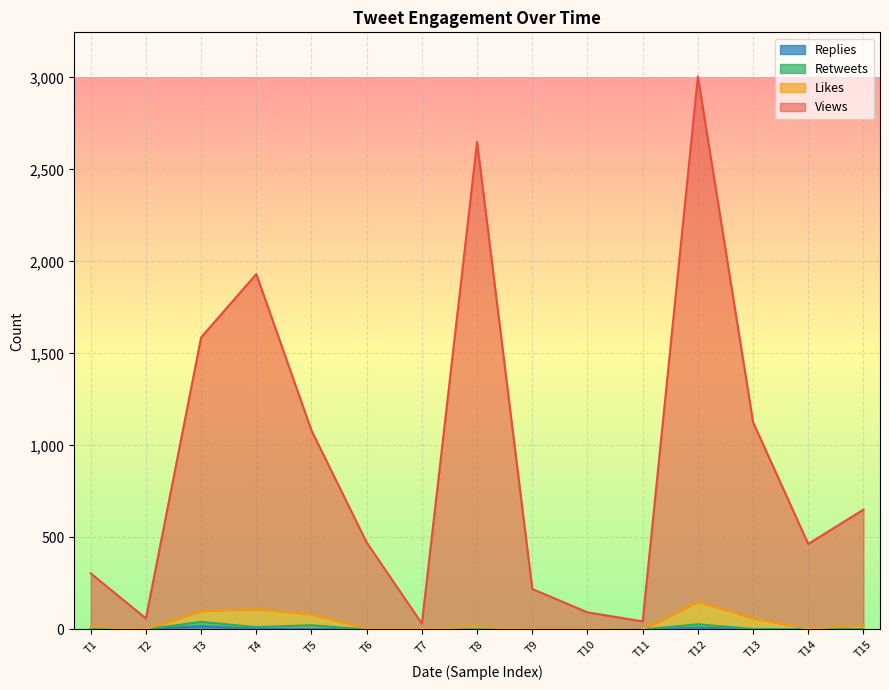

Which series has the largest total across all categories?

Views